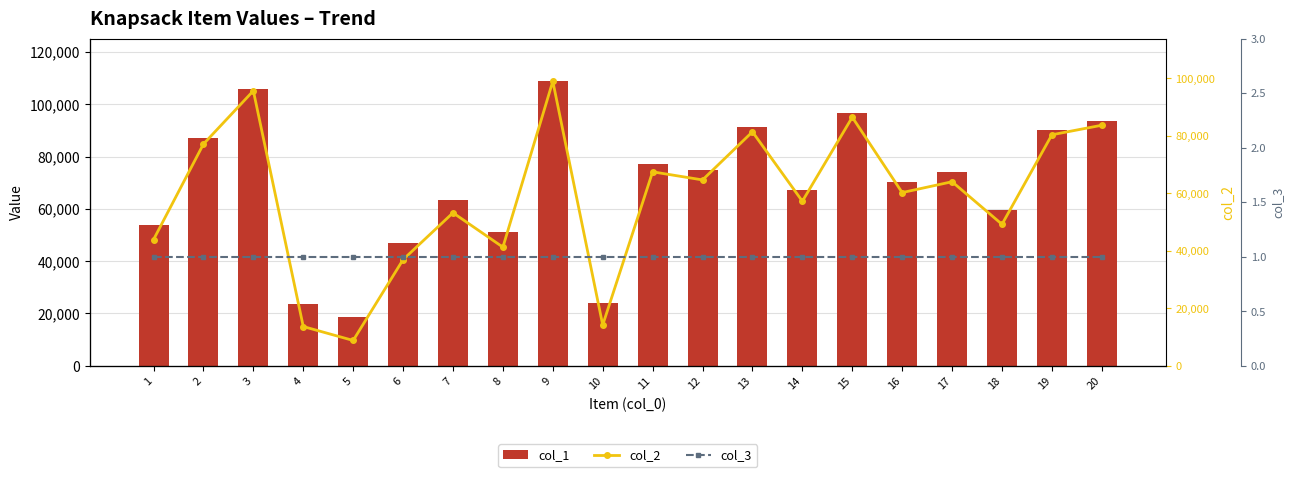

List the series in order of their peak value, highest first.

col_1, col_2, col_3